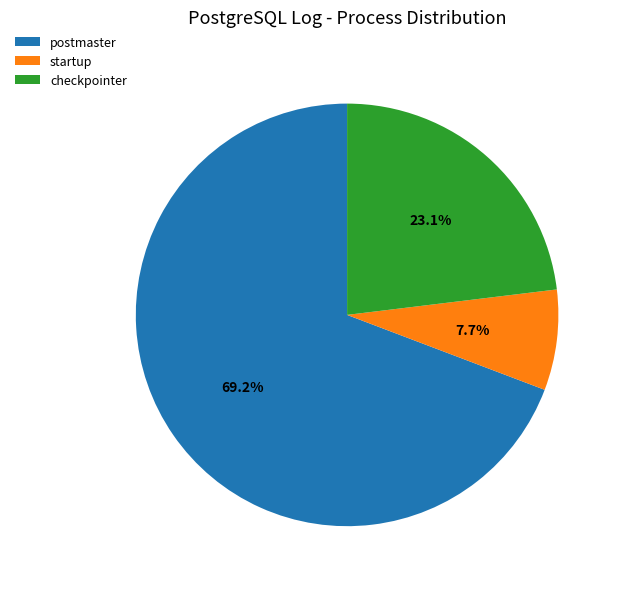

Count the number of slices in the pie.

3